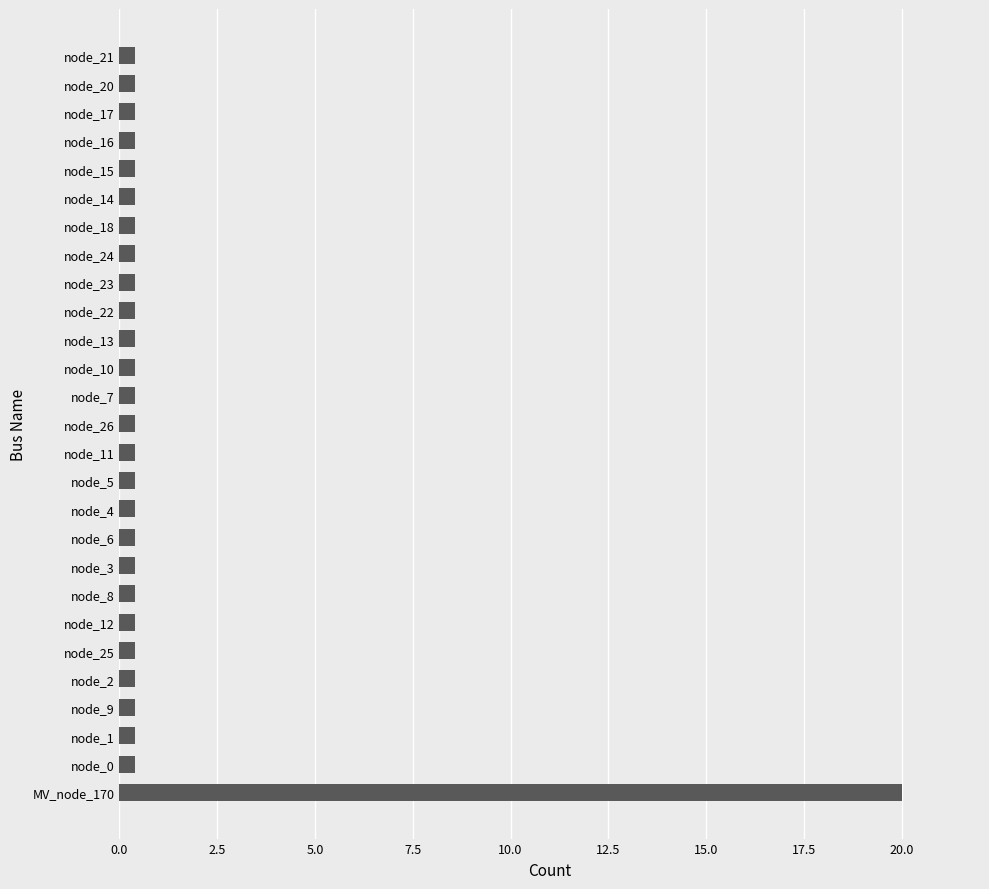

What is the maximum value shown in the chart?

20.0